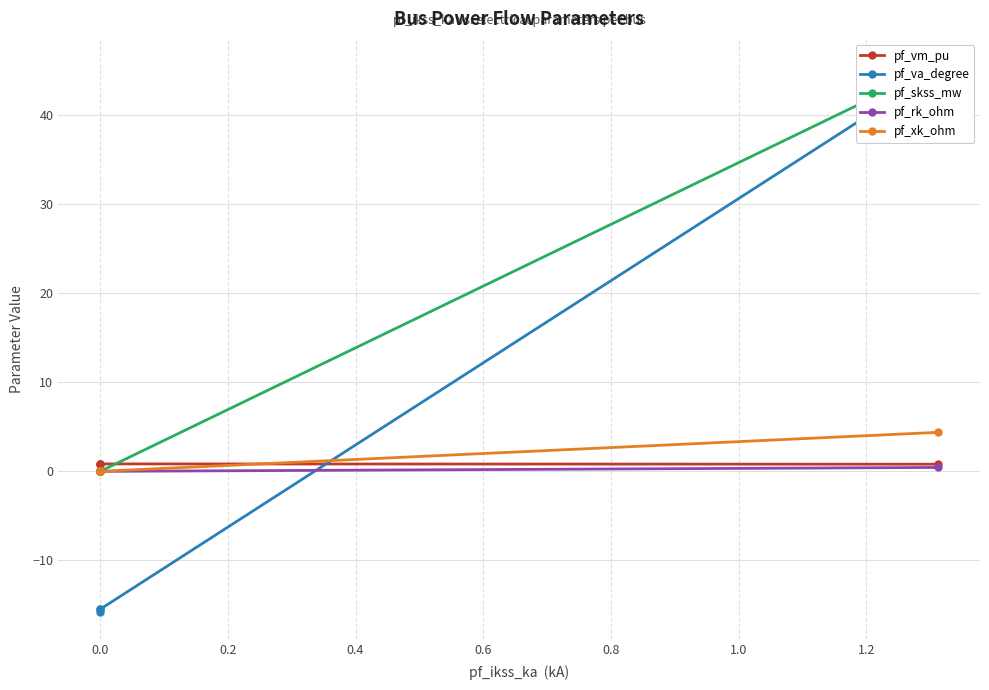

How many lines are shown in the chart?

5